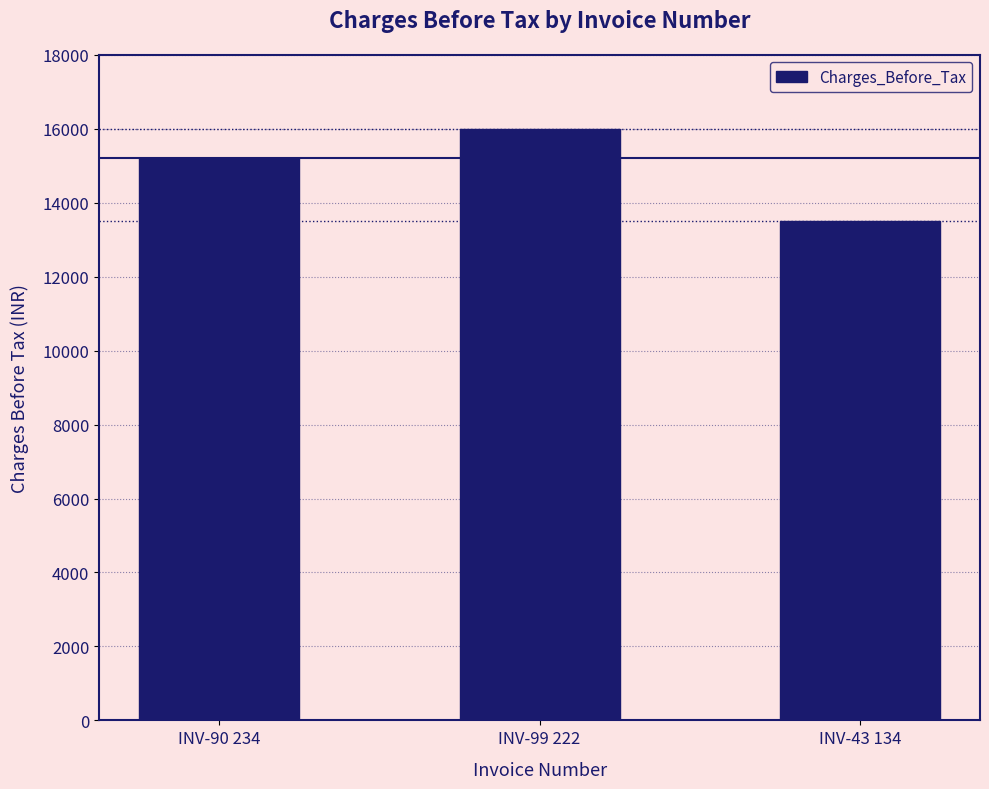

Count the values in the range 13500 to 16000.

3